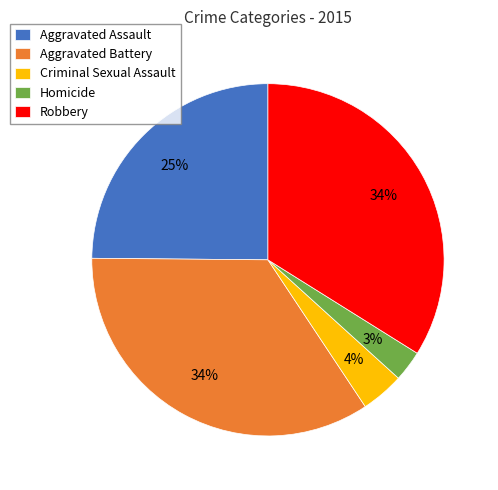

To the nearest percent, what is the difference between the Aggravated Assault and Robbery slice percentages?

9%